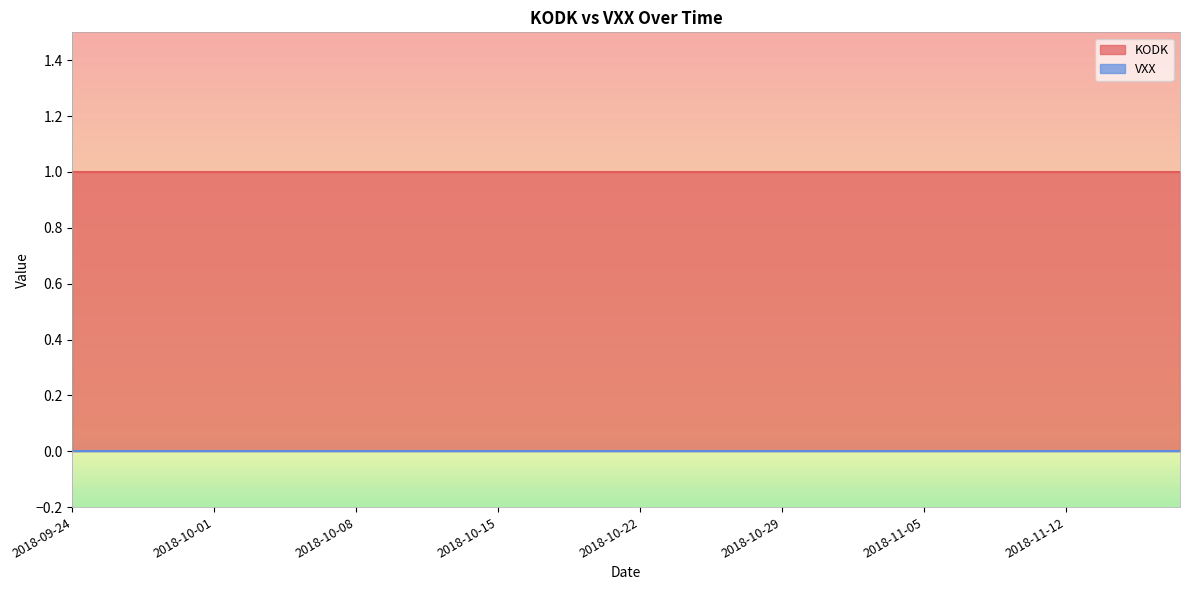

True or false: KODK and VXX intersect in this chart.

False